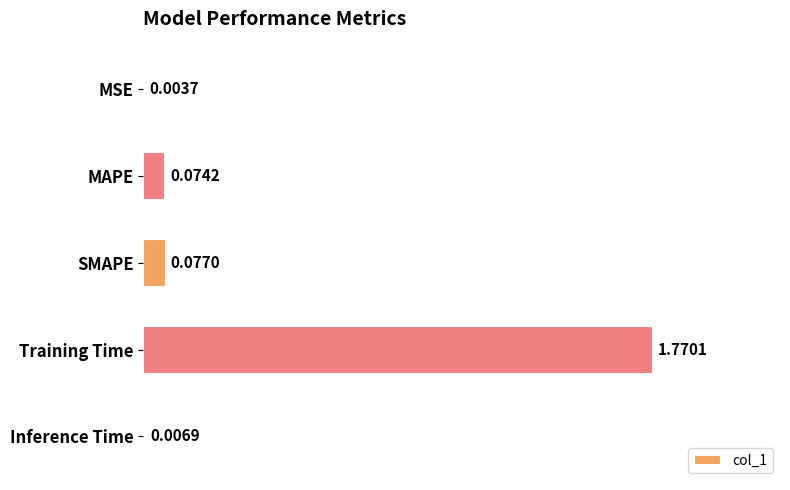

Which category has the highest value across all series?

Training Time